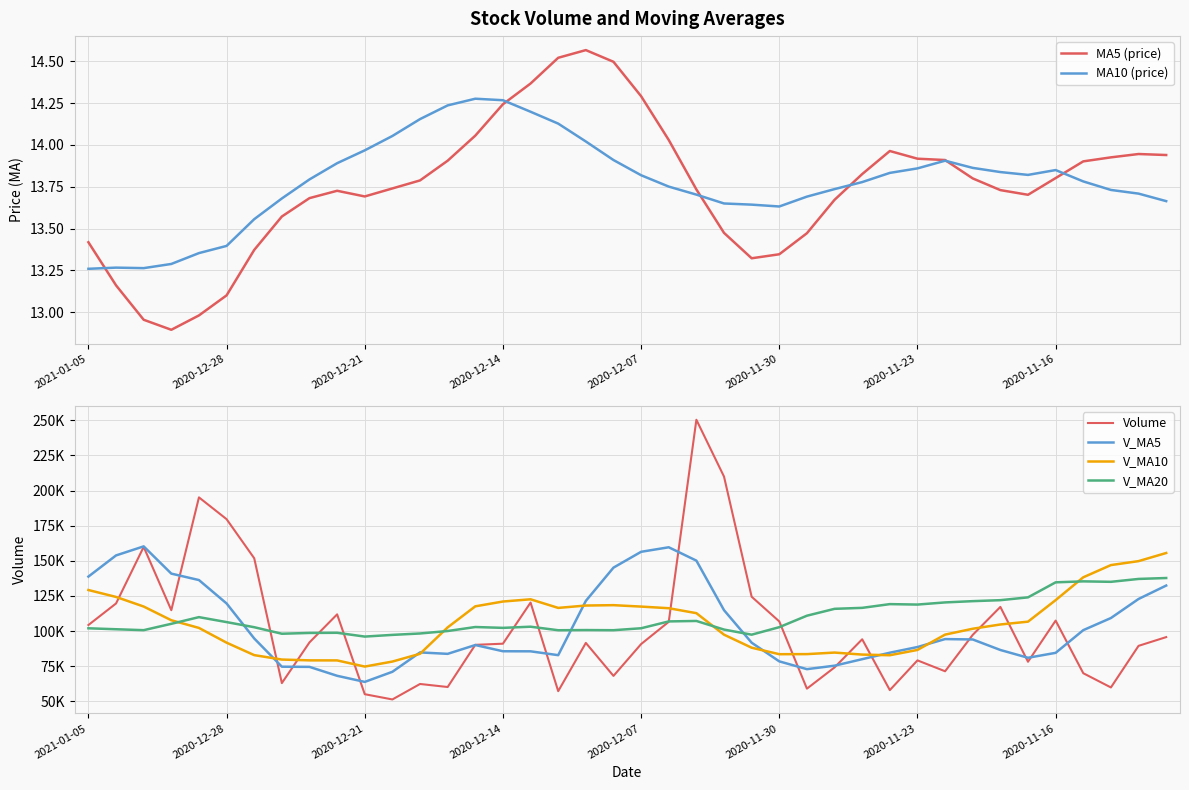

True or false: V_MA5 has more than 1 points higher than both neighbors.

True